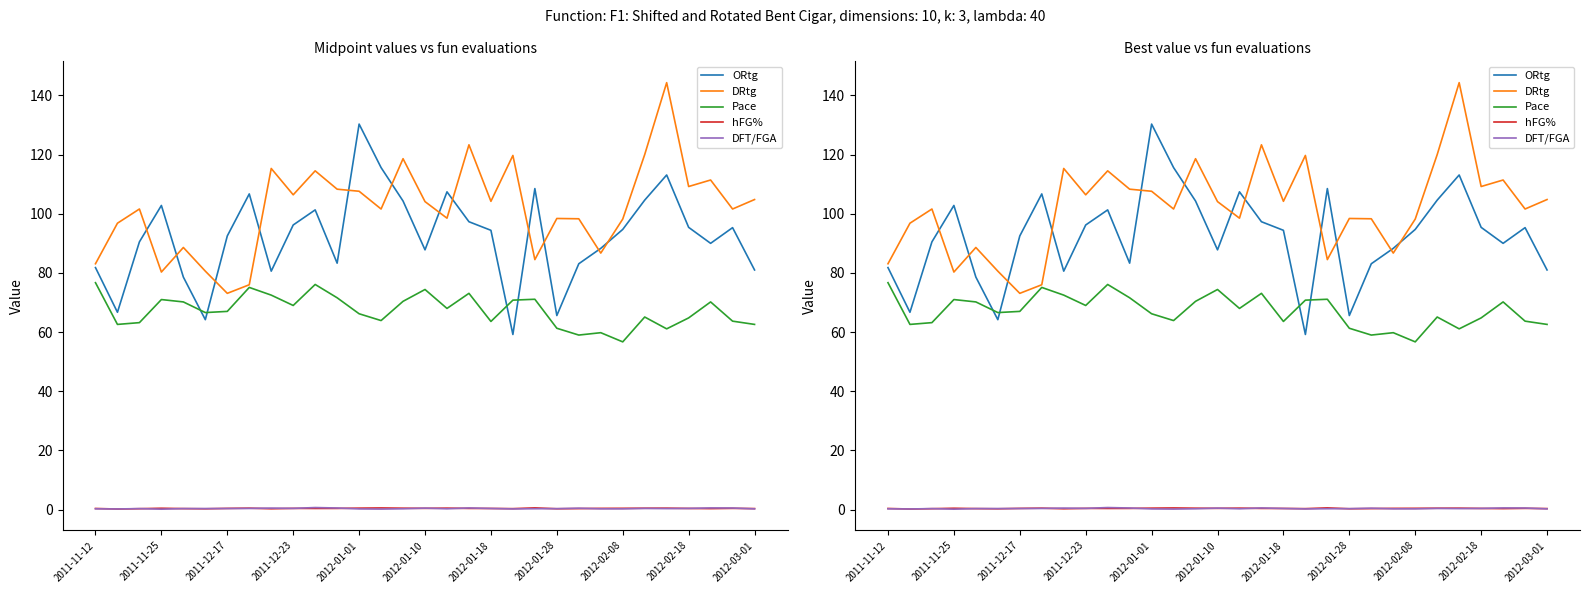

Between 25 and 2012-01-28, which is larger?

2012-01-28